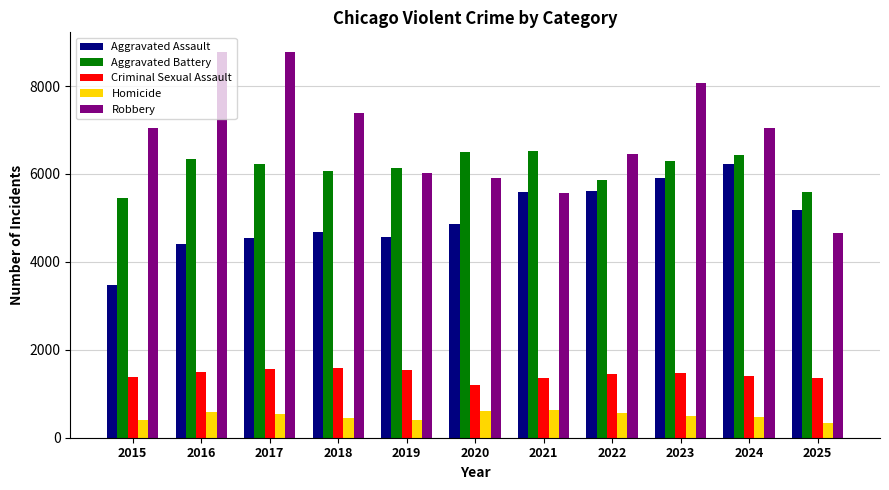

What are all the series names shown in the legend?

Aggravated Assault, Aggravated Battery, Criminal Sexual Assault, Homicide, Robbery